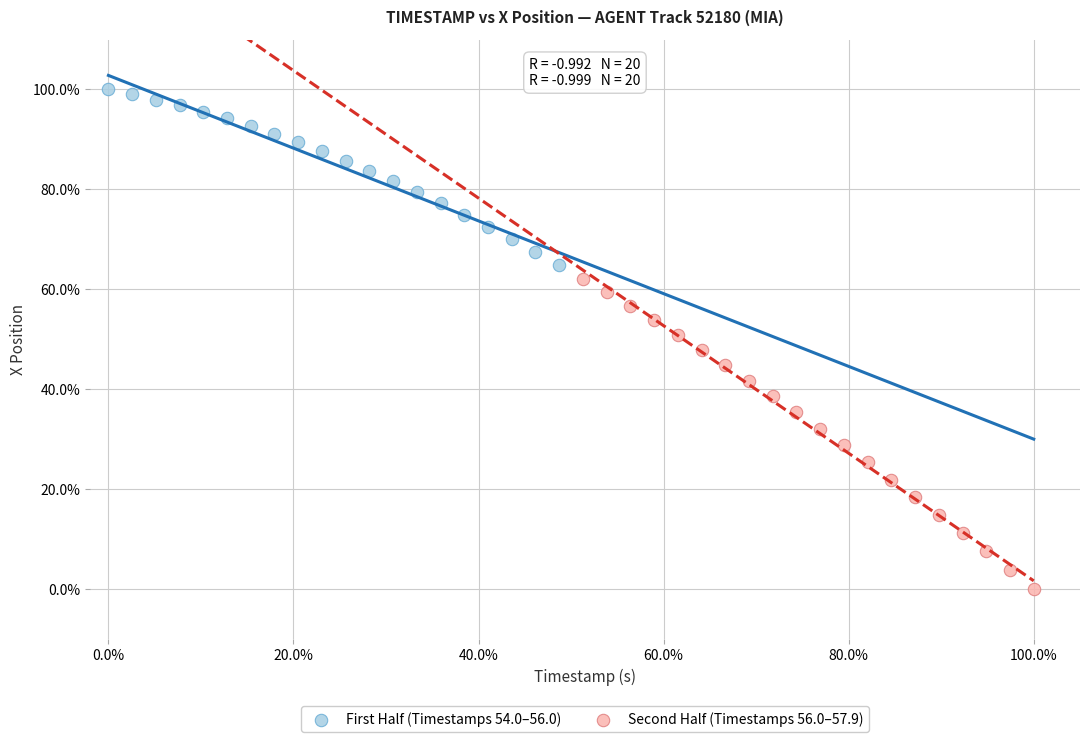

What are all the series names shown in the legend?

First Half (Timestamps 54.0–56.0), Second Half (Timestamps 56.0–57.9)